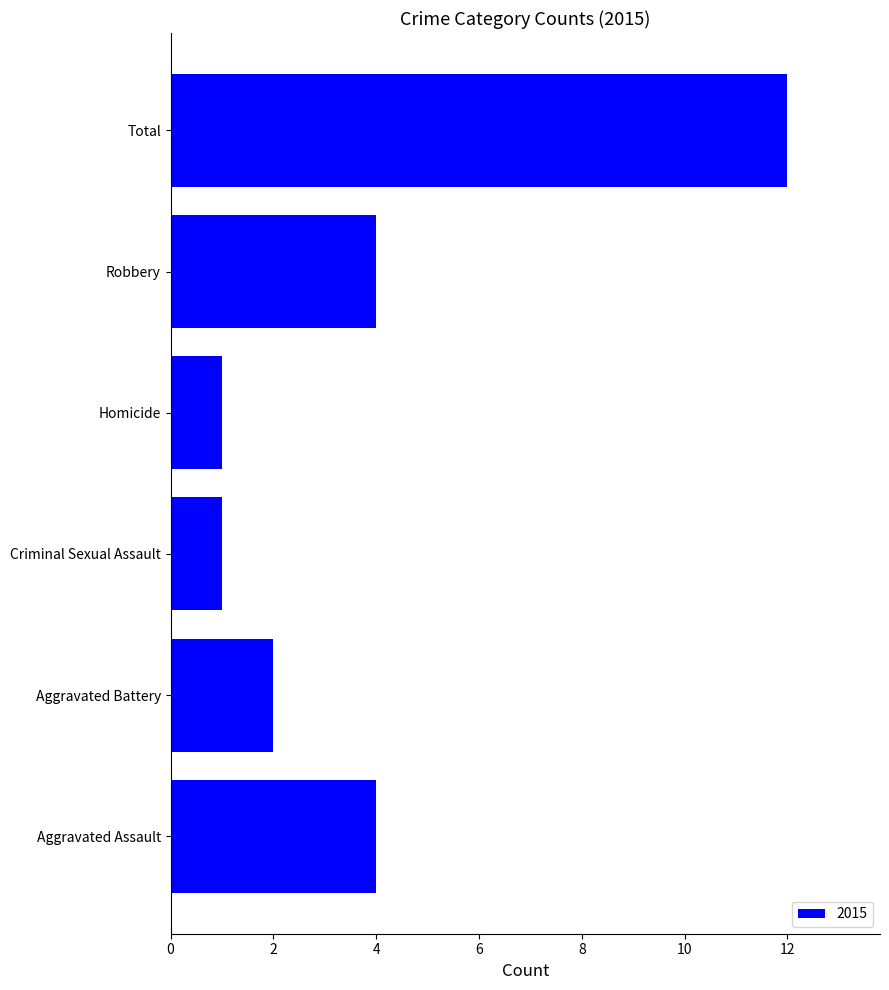

Reading bottom to top, transcribe all the data shown in this chart.

Aggravated Assault=4	Aggravated Battery=2	Criminal Sexual Assault=1	Homicide=1	Robbery=4	Total=12